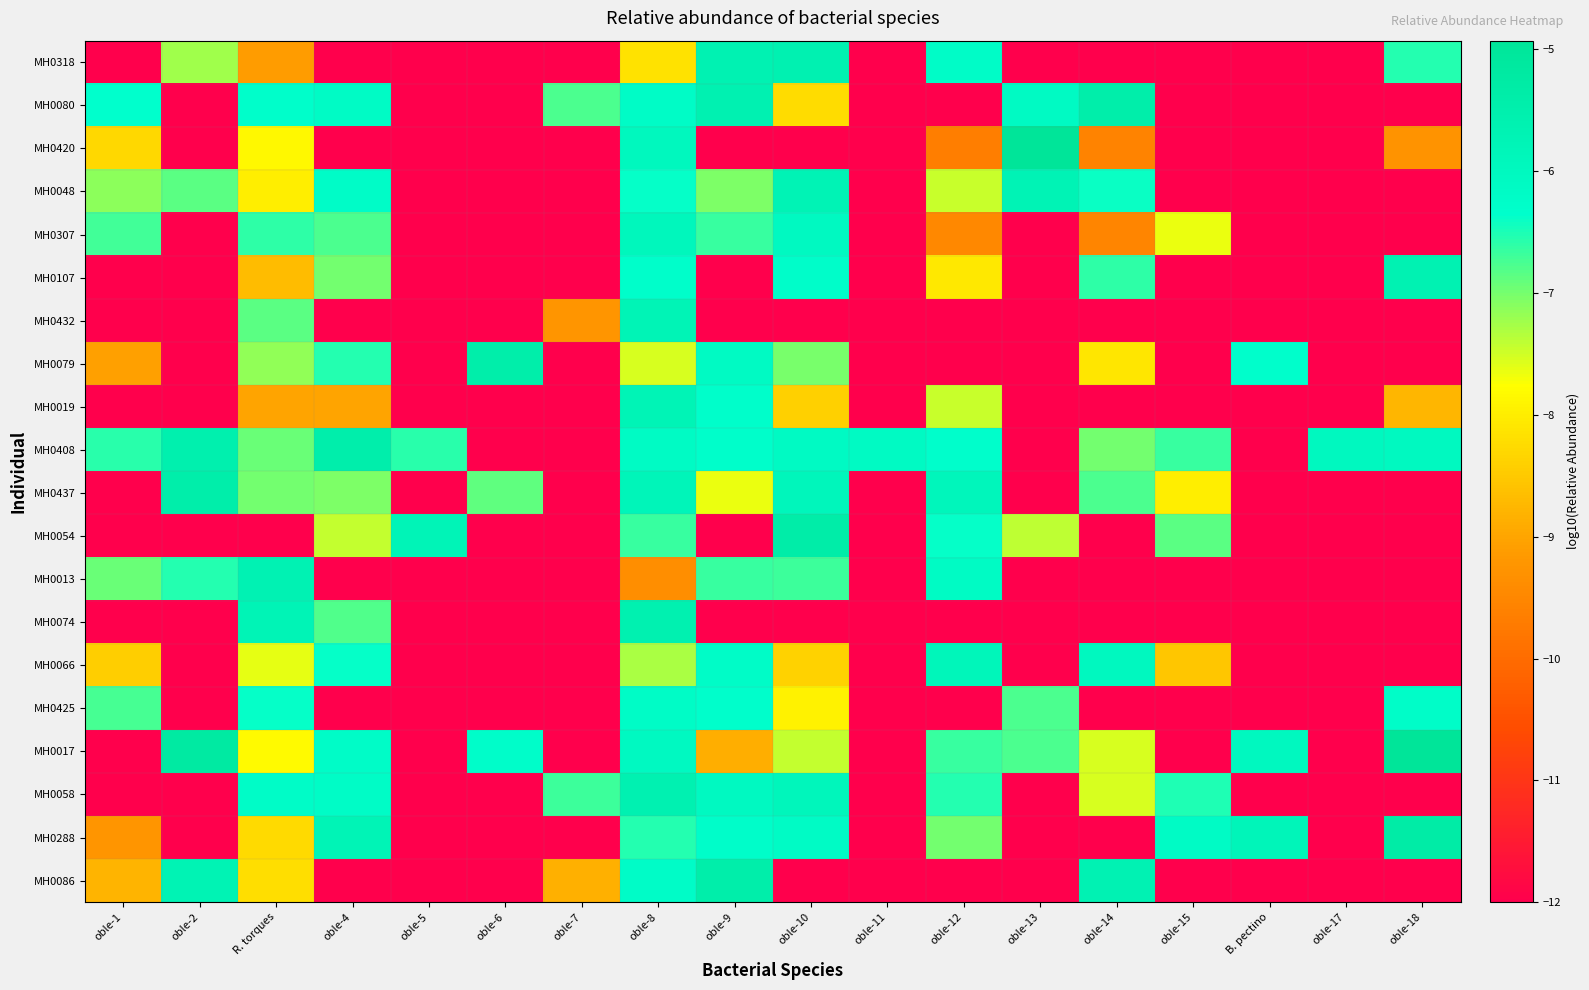

Reading left to right, transcribe all the data shown in this chart.

MH0318: oble-1=-12.0	oble-2=-7.2	R. torques=-9.1	oble-4=-12.0	oble-5=-12.0	oble-6=-12.0	oble-7=-12.0	oble-8=-8.2	oble-9=-5.6	oble-10=-5.6	oble-11=-12.0	oble-12=-6.2	oble-13=-12.0	oble-14=-12.0	oble-15=-12.0	B. pectino=-12.0	oble-17=-12.0	oble-18=-6.6
MH0080: oble-1=-6.3	oble-2=-12.0	R. torques=-6.3	oble-4=-6.2	oble-5=-12.0	oble-6=-12.0	oble-7=-6.8	oble-8=-6.2	oble-9=-5.6	oble-10=-8.2	oble-11=-12.0	oble-12=-12.0	oble-13=-6.1	oble-14=-5.4	oble-15=-12.0	B. pectino=-12.0	oble-17=-12.0	oble-18=-12.0
MH0420: oble-1=-8.3	oble-2=-12.0	R. torques=-7.8	oble-4=-12.0	oble-5=-12.0	oble-6=-12.0	oble-7=-12.0	oble-8=-6.0	oble-9=-12.0	oble-10=-12.0	oble-11=-12.0	oble-12=-9.7	oble-13=-4.9	oble-14=-9.6	oble-15=-12.0	B. pectino=-12.0	oble-17=-12.0	oble-18=-9.3
MH0048: oble-1=-7.1	oble-2=-6.9	R. torques=-8.0	oble-4=-6.2	oble-5=-12.0	oble-6=-12.0	oble-7=-12.0	oble-8=-6.4	oble-9=-7.0	oble-10=-5.7	oble-11=-12.0	oble-12=-7.5	oble-13=-5.7	oble-14=-6.4	oble-15=-12.0	B. pectino=-12.0	oble-17=-12.0	oble-18=-12.0
MH0307: oble-1=-6.7	oble-2=-12.0	R. torques=-6.6	oble-4=-6.8	oble-5=-12.0	oble-6=-12.0	oble-7=-12.0	oble-8=-5.9	oble-9=-6.7	oble-10=-6.1	oble-11=-12.0	oble-12=-9.5	oble-13=-12.0	oble-14=-9.5	oble-15=-7.6	B. pectino=-12.0	oble-17=-12.0	oble-18=-12.0
MH0107: oble-1=-12.0	oble-2=-12.0	R. torques=-8.7	oble-4=-7.0	oble-5=-12.0	oble-6=-12.0	oble-7=-12.0	oble-8=-6.3	oble-9=-12.0	oble-10=-6.3	oble-11=-12.0	oble-12=-8.1	oble-13=-12.0	oble-14=-6.6	oble-15=-12.0	B. pectino=-12.0	oble-17=-12.0	oble-18=-5.6
MH0432: oble-1=-12.0	oble-2=-12.0	R. torques=-6.9	oble-4=-12.0	oble-5=-12.0	oble-6=-12.0	oble-7=-9.2	oble-8=-5.8	oble-9=-12.0	oble-10=-12.0	oble-11=-12.0	oble-12=-12.0	oble-13=-12.0	oble-14=-12.0	oble-15=-12.0	B. pectino=-12.0	oble-17=-12.0	oble-18=-12.0
MH0079: oble-1=-9.0	oble-2=-12.0	R. torques=-7.2	oble-4=-6.5	oble-5=-12.0	oble-6=-5.4	oble-7=-12.0	oble-8=-7.5	oble-9=-6.1	oble-10=-7.0	oble-11=-12.0	oble-12=-12.0	oble-13=-12.0	oble-14=-8.1	oble-15=-12.0	B. pectino=-6.3	oble-17=-12.0	oble-18=-12.0
MH0019: oble-1=-12.0	oble-2=-12.0	R. torques=-9.0	oble-4=-9.0	oble-5=-12.0	oble-6=-12.0	oble-7=-12.0	oble-8=-5.7	oble-9=-6.3	oble-10=-8.4	oble-11=-12.0	oble-12=-7.5	oble-13=-12.0	oble-14=-12.0	oble-15=-12.0	B. pectino=-12.0	oble-17=-12.0	oble-18=-8.8
MH0408: oble-1=-6.6	oble-2=-5.5	R. torques=-6.9	oble-4=-5.4	oble-5=-6.6	oble-6=-12.0	oble-7=-12.0	oble-8=-6.1	oble-9=-6.3	oble-10=-6.1	oble-11=-6.1	oble-12=-6.3	oble-13=-12.0	oble-14=-7.0	oble-15=-6.7	B. pectino=-12.0	oble-17=-6.0	oble-18=-6.0
MH0437: oble-1=-12.0	oble-2=-5.4	R. torques=-7.0	oble-4=-7.0	oble-5=-12.0	oble-6=-6.9	oble-7=-12.0	oble-8=-5.8	oble-9=-7.7	oble-10=-5.9	oble-11=-12.0	oble-12=-5.9	oble-13=-12.0	oble-14=-6.8	oble-15=-8.0	B. pectino=-12.0	oble-17=-12.0	oble-18=-12.0
MH0054: oble-1=-12.0	oble-2=-12.0	R. torques=-12.0	oble-4=-7.4	oble-5=-5.8	oble-6=-12.0	oble-7=-12.0	oble-8=-6.7	oble-9=-12.0	oble-10=-5.4	oble-11=-12.0	oble-12=-6.4	oble-13=-7.4	oble-14=-12.0	oble-15=-6.9	B. pectino=-12.0	oble-17=-12.0	oble-18=-12.0
MH0013: oble-1=-6.9	oble-2=-6.6	R. torques=-5.7	oble-4=-12.0	oble-5=-12.0	oble-6=-12.0	oble-7=-12.0	oble-8=-9.4	oble-9=-6.7	oble-10=-6.7	oble-11=-12.0	oble-12=-6.1	oble-13=-12.0	oble-14=-12.0	oble-15=-12.0	B. pectino=-12.0	oble-17=-12.0	oble-18=-12.0
MH0074: oble-1=-12.0	oble-2=-12.0	R. torques=-5.7	oble-4=-6.8	oble-5=-12.0	oble-6=-12.0	oble-7=-12.0	oble-8=-5.6	oble-9=-12.0	oble-10=-12.0	oble-11=-12.0	oble-12=-12.0	oble-13=-12.0	oble-14=-12.0	oble-15=-12.0	B. pectino=-12.0	oble-17=-12.0	oble-18=-12.0
MH0066: oble-1=-8.4	oble-2=-12.0	R. torques=-7.6	oble-4=-6.4	oble-5=-12.0	oble-6=-12.0	oble-7=-12.0	oble-8=-7.3	oble-9=-6.2	oble-10=-8.4	oble-11=-12.0	oble-12=-5.8	oble-13=-12.0	oble-14=-6.0	oble-15=-8.5	B. pectino=-12.0	oble-17=-12.0	oble-18=-12.0
MH0425: oble-1=-6.7	oble-2=-12.0	R. torques=-6.4	oble-4=-12.0	oble-5=-12.0	oble-6=-12.0	oble-7=-12.0	oble-8=-6.2	oble-9=-6.3	oble-10=-7.9	oble-11=-12.0	oble-12=-12.0	oble-13=-6.8	oble-14=-12.0	oble-15=-12.0	B. pectino=-12.0	oble-17=-12.0	oble-18=-6.2
MH0017: oble-1=-12.0	oble-2=-5.2	R. torques=-7.8	oble-4=-6.2	oble-5=-12.0	oble-6=-6.3	oble-7=-12.0	oble-8=-6.0	oble-9=-8.9	oble-10=-7.4	oble-11=-12.0	oble-12=-6.7	oble-13=-6.8	oble-14=-7.5	oble-15=-12.0	B. pectino=-6.0	oble-17=-12.0	oble-18=-4.9
MH0058: oble-1=-12.0	oble-2=-12.0	R. torques=-6.2	oble-4=-6.2	oble-5=-12.0	oble-6=-12.0	oble-7=-6.7	oble-8=-5.6	oble-9=-6.0	oble-10=-5.9	oble-11=-12.0	oble-12=-6.6	oble-13=-12.0	oble-14=-7.5	oble-15=-6.5	B. pectino=-12.0	oble-17=-12.0	oble-18=-12.0
MH0288: oble-1=-9.2	oble-2=-12.0	R. torques=-8.3	oble-4=-5.7	oble-5=-12.0	oble-6=-12.0	oble-7=-12.0	oble-8=-6.5	oble-9=-6.3	oble-10=-6.2	oble-11=-12.0	oble-12=-7.0	oble-13=-12.0	oble-14=-12.0	oble-15=-6.2	B. pectino=-5.8	oble-17=-12.0	oble-18=-5.3
MH0086: oble-1=-8.8	oble-2=-5.7	R. torques=-8.2	oble-4=-12.0	oble-5=-12.0	oble-6=-12.0	oble-7=-8.8	oble-8=-6.2	oble-9=-5.4	oble-10=-12.0	oble-11=-12.0	oble-12=-12.0	oble-13=-12.0	oble-14=-5.7	oble-15=-12.0	B. pectino=-12.0	oble-17=-12.0	oble-18=-12.0